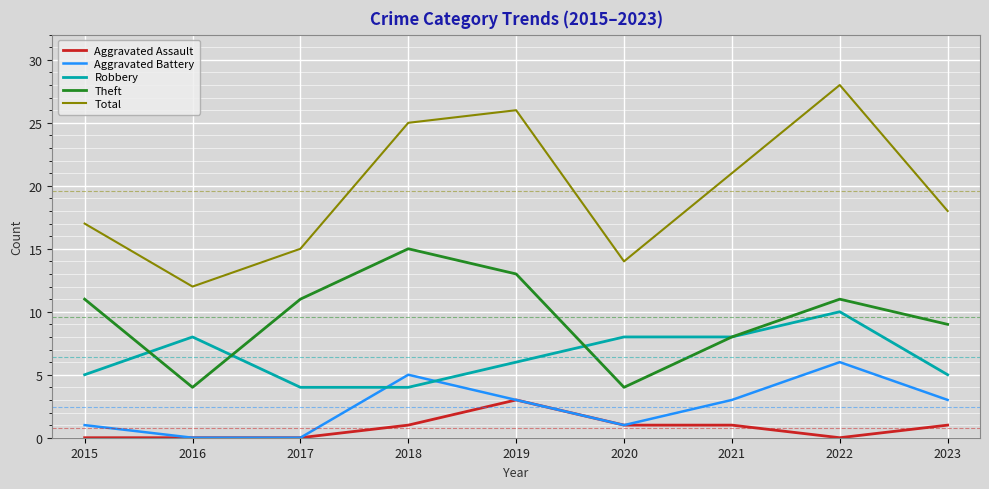

How many interior local valleys does the Total series have?

2